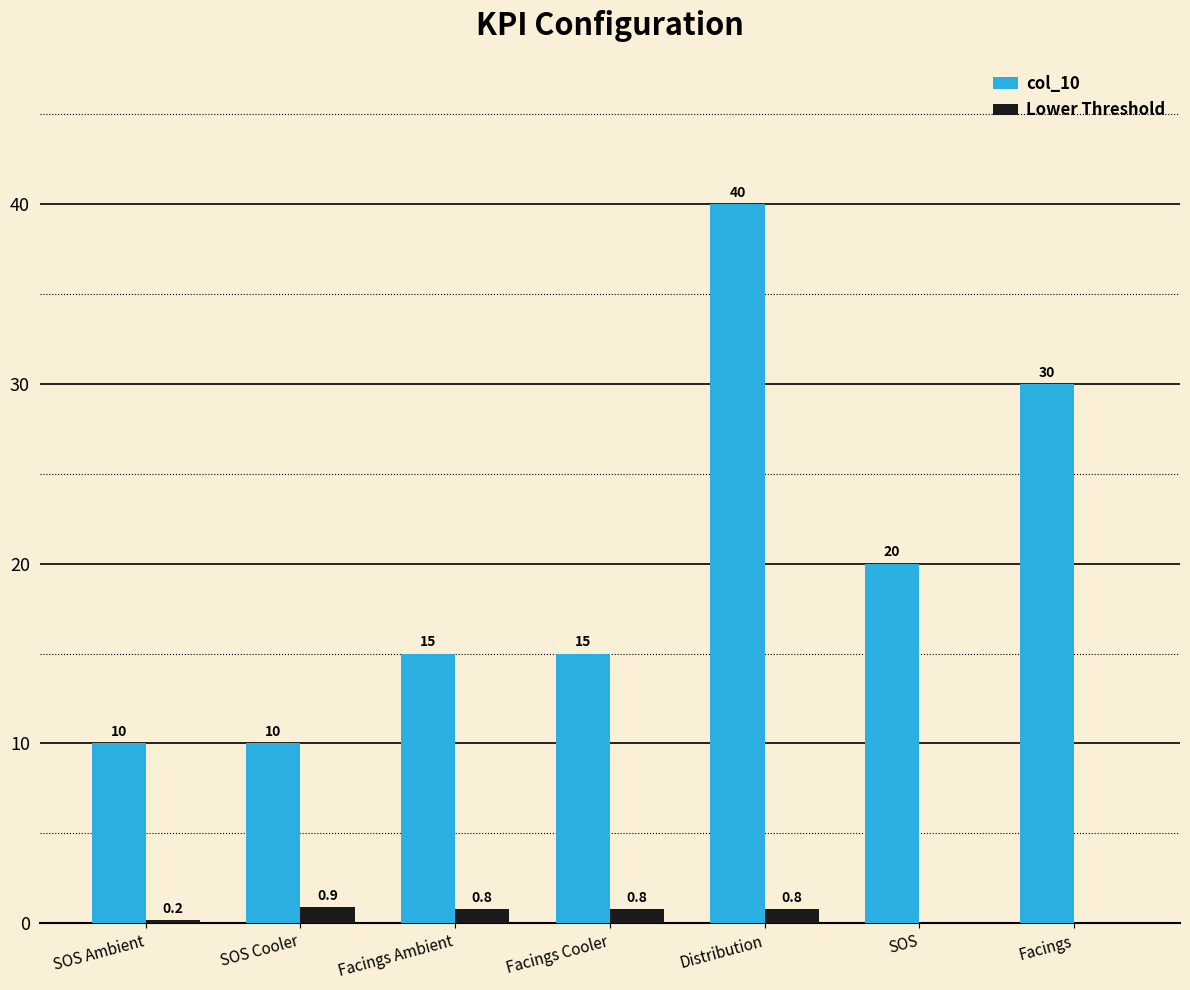

Which series has the largest total across all categories?

col_10